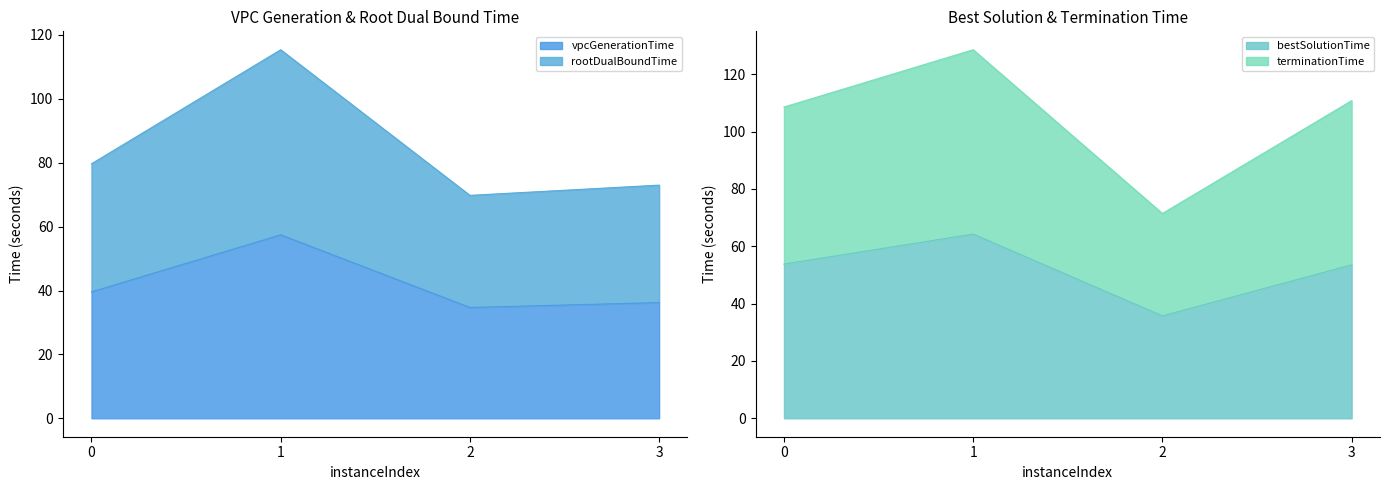

At how many categories does at least one series exceed 40?

4